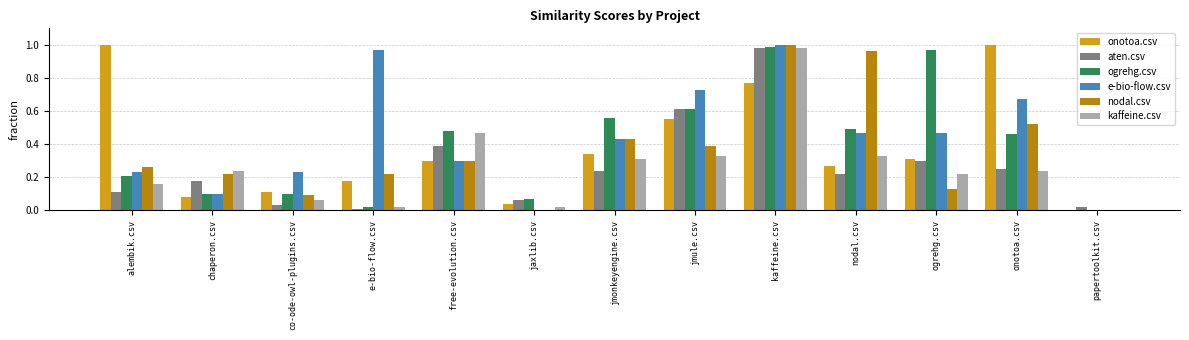

At which category is the sum across all series the highest?

kaffeine.csv